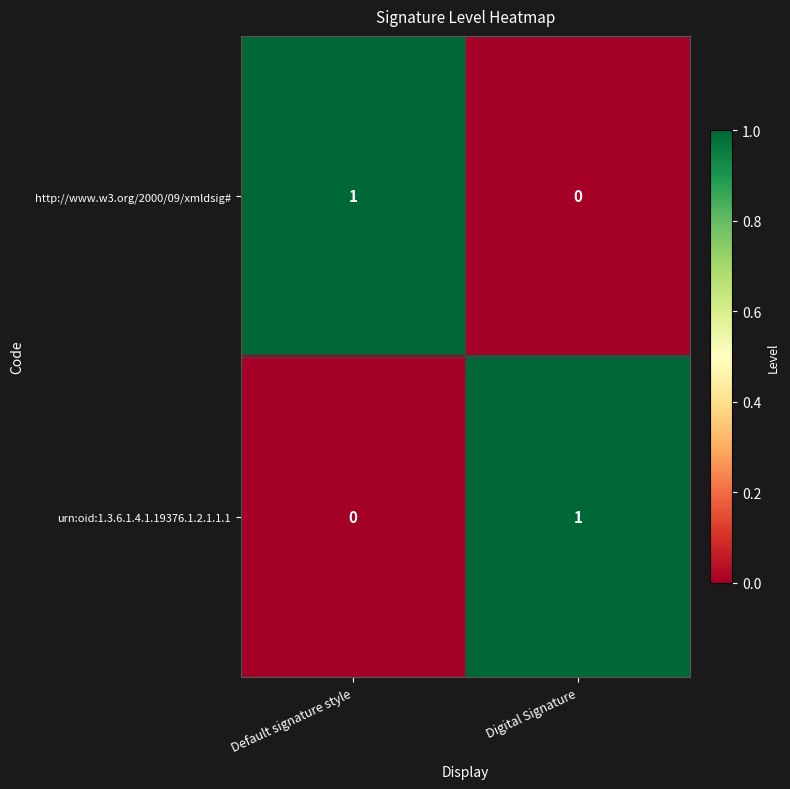

Is the value of http://www.w3.org/2000/09/xmldsig# at Digital Signature greater than the value of urn:oid:1.3.6.1.4.1.19376.1.2.1.1.1 at Digital Signature?

No